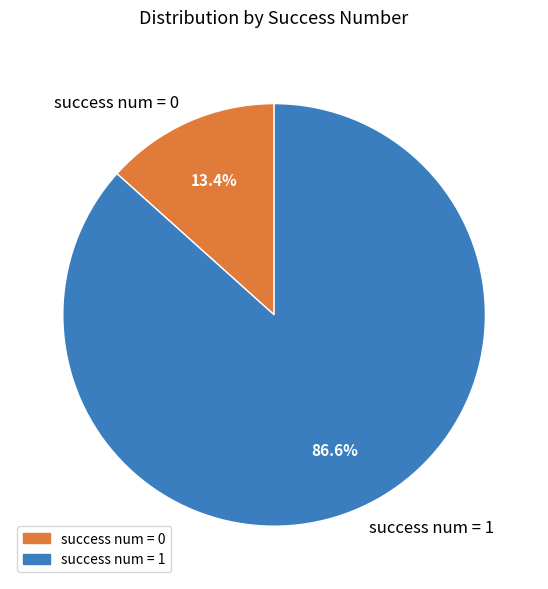

Rank the categories by value from highest to lowest.

success num = 1, success num = 0